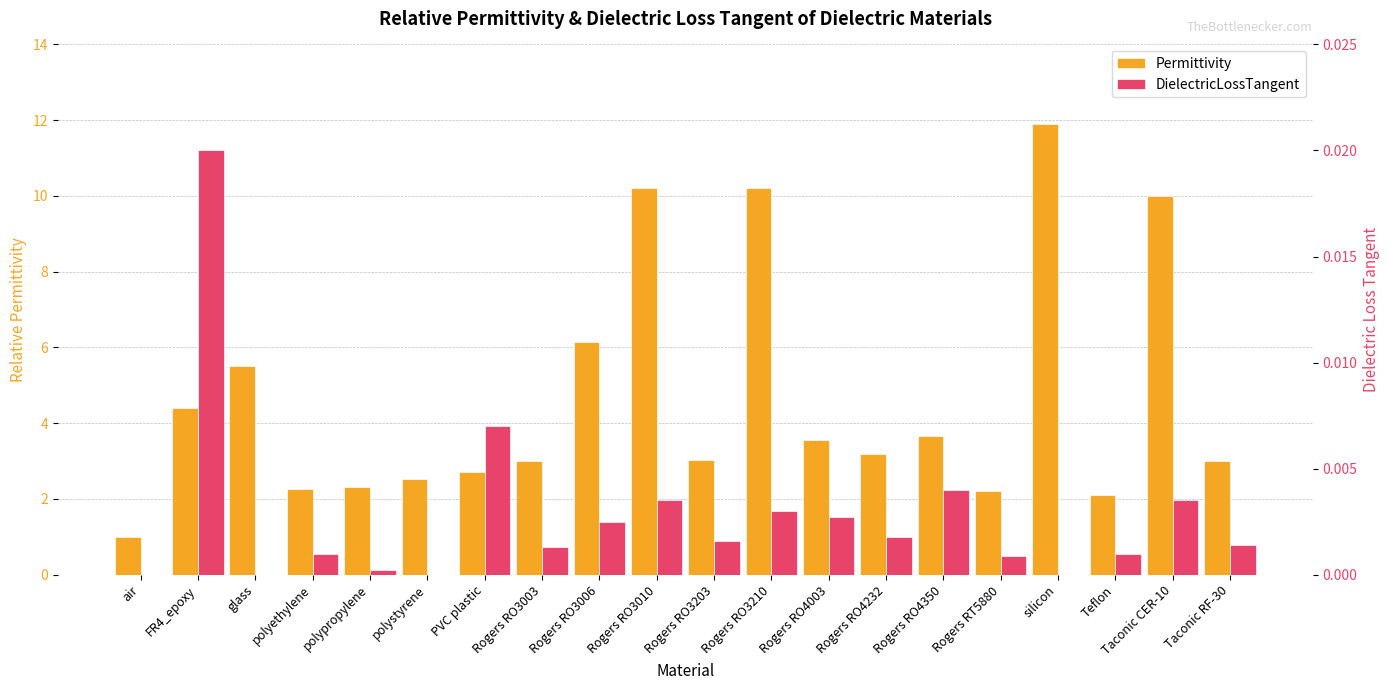

Rank the series by their maximum value, from lowest to highest.

DielectricLossTangent, Permittivity